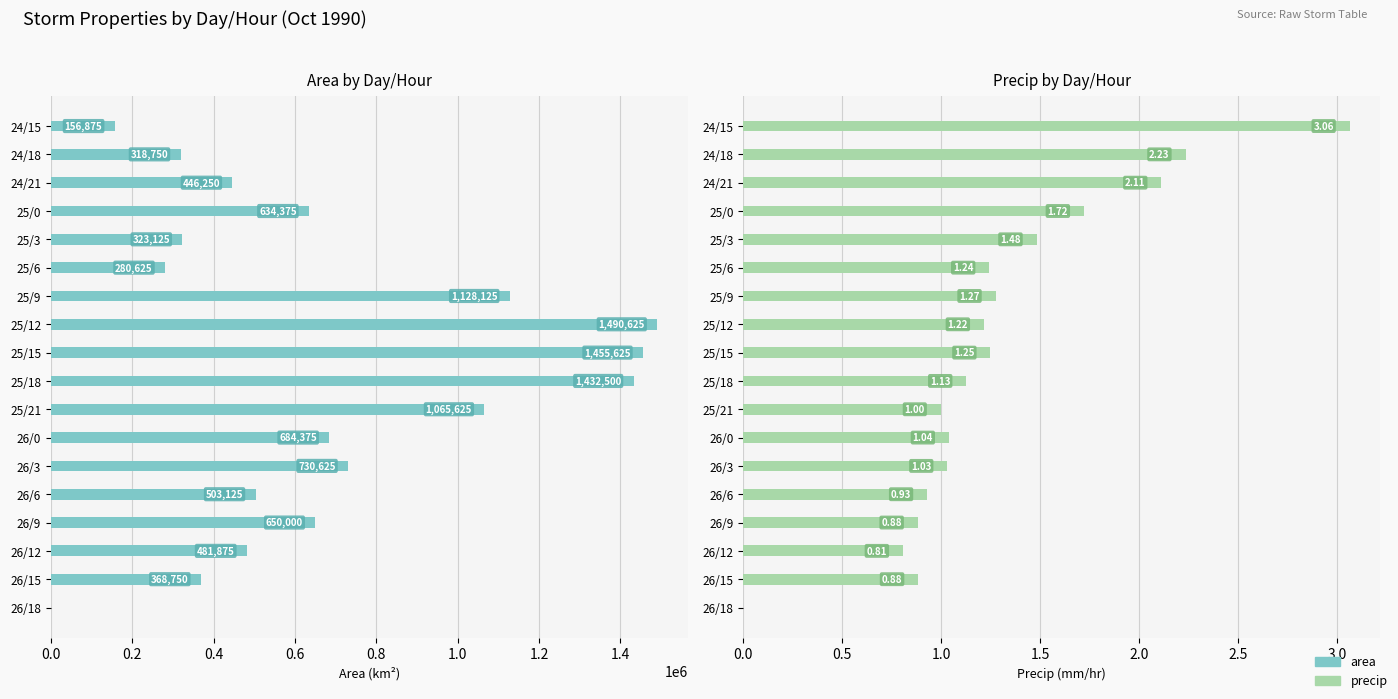

Between 25/12 and 25/0, which is larger?

25/12